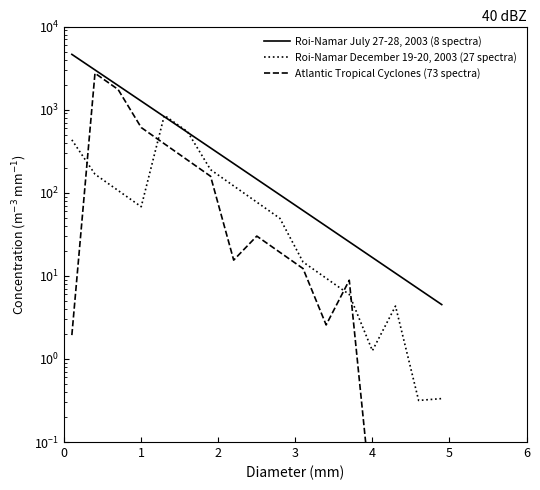

Is the value of Atlantic Tropical Cyclones (73 spectra) at 16 greater than the value of Roi-Namar December 19-20, 2003 (27 spectra) at 2?

No